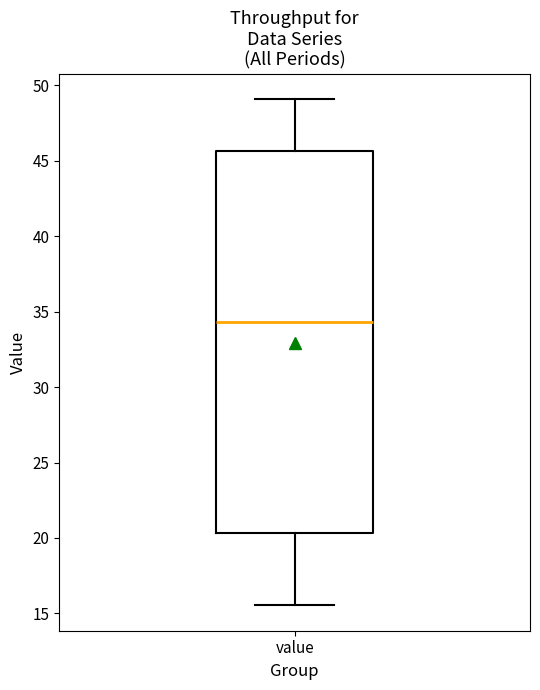

Where does the upper whisker of the box for value end on the y-axis? The values are not printed on the chart, so give them approximately, as read against the axis.

49.0